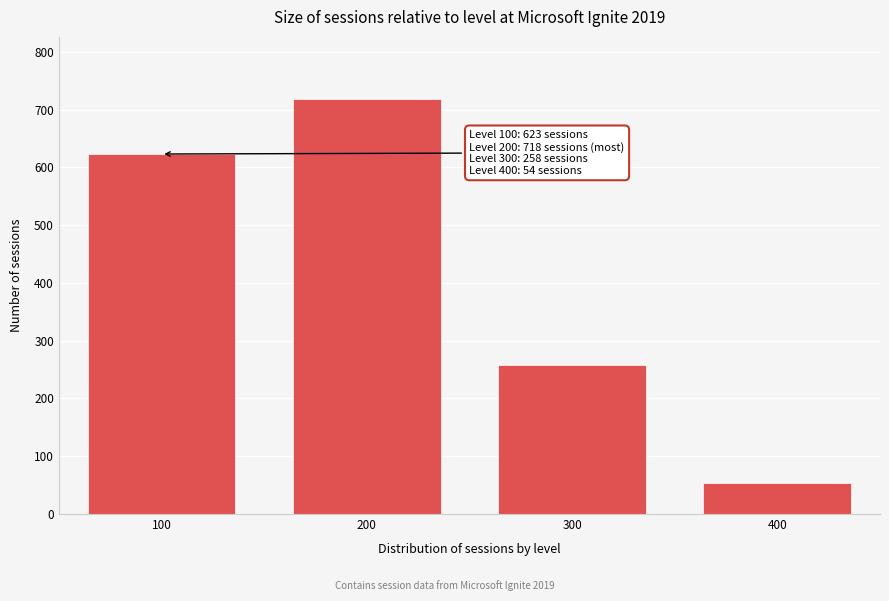

Reading left to right, what are all the values shown in this chart?

623	718	258	54